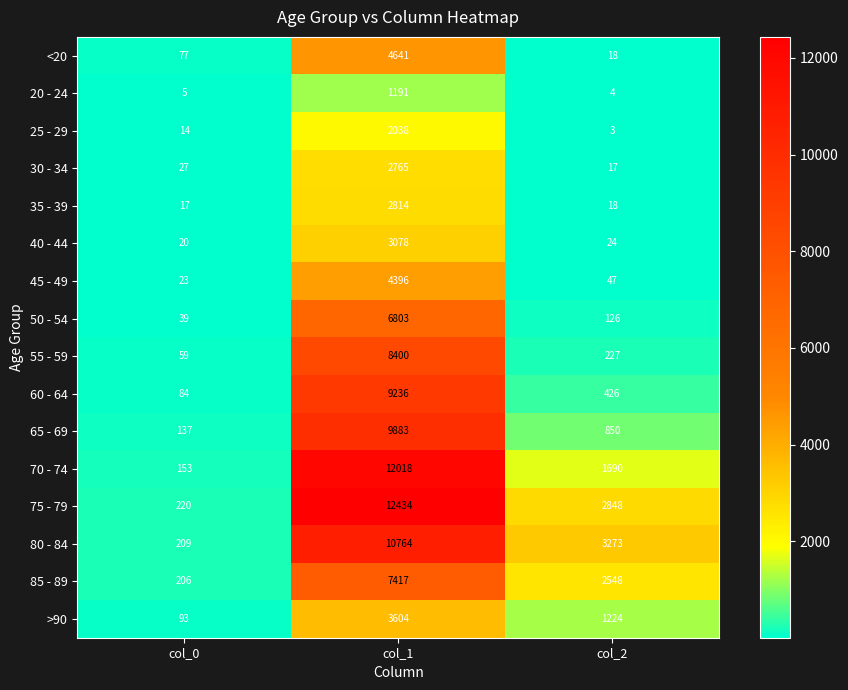

The value of 20 - 24 at col_1 is 1191. True or false?

True